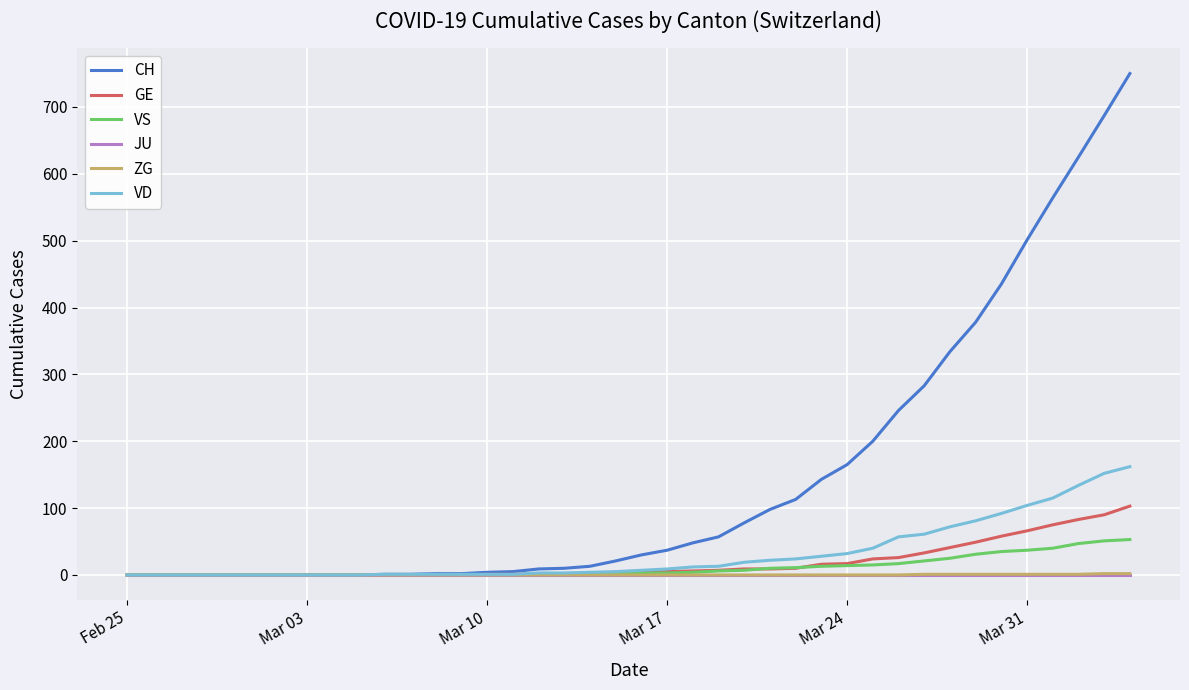

Which series has the widest spread of values?

CH